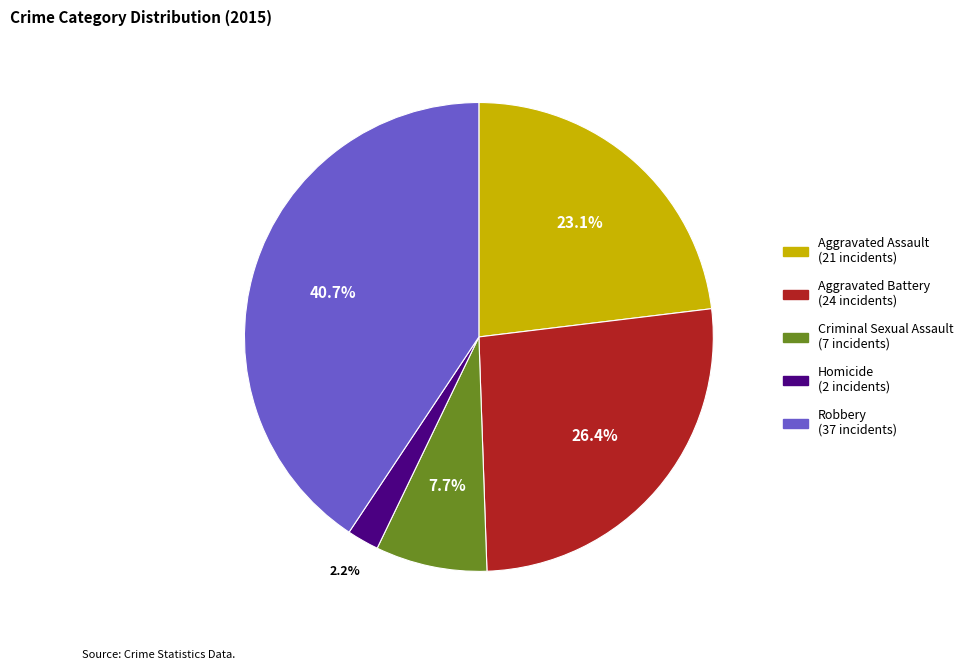

Which category has the biggest portion of the pie?

Robbery